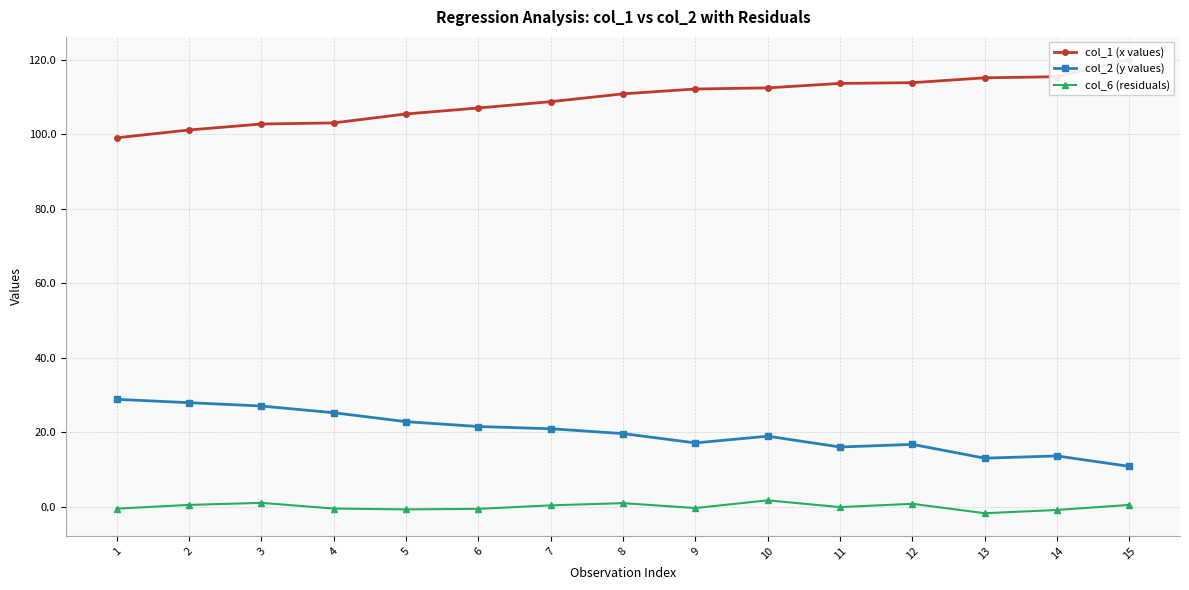

Is the value of col_6 (residuals) at 8 greater than the value of col_1 (x values) at 6?

No